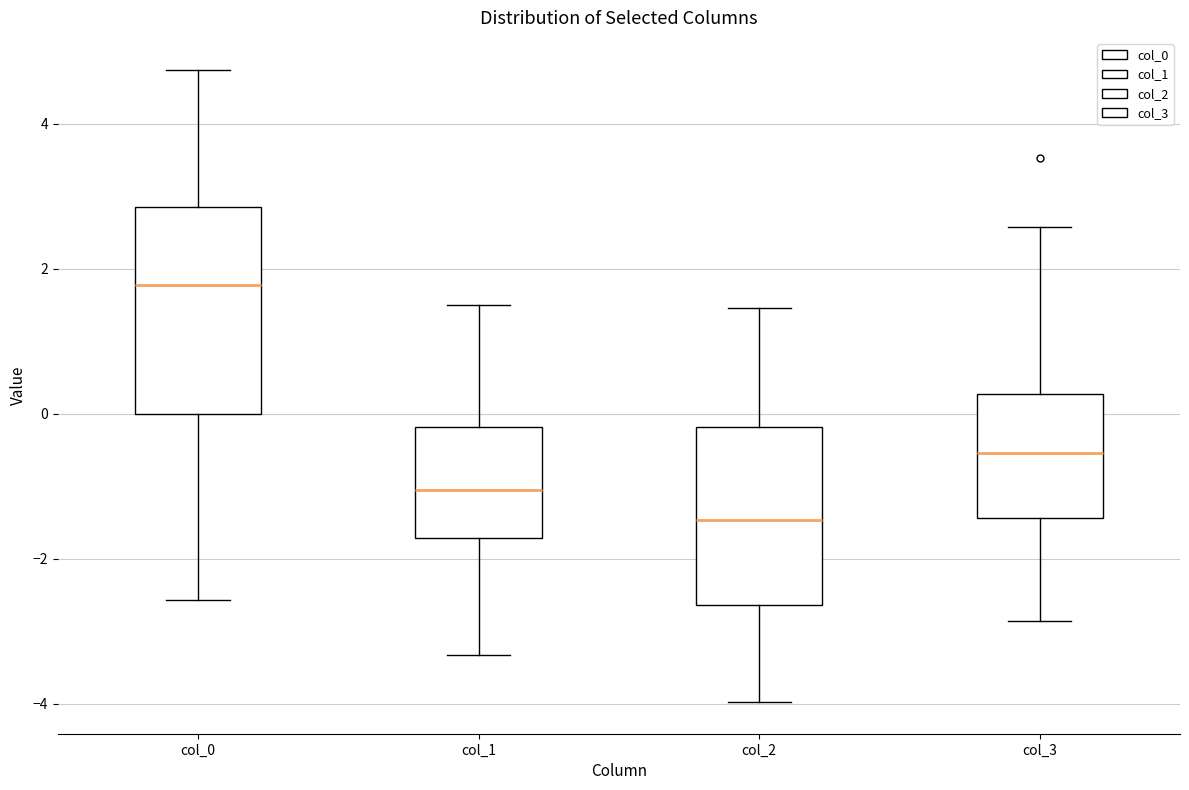

Comparing the boxes themselves (not the whiskers), which one is the tallest?

col_0